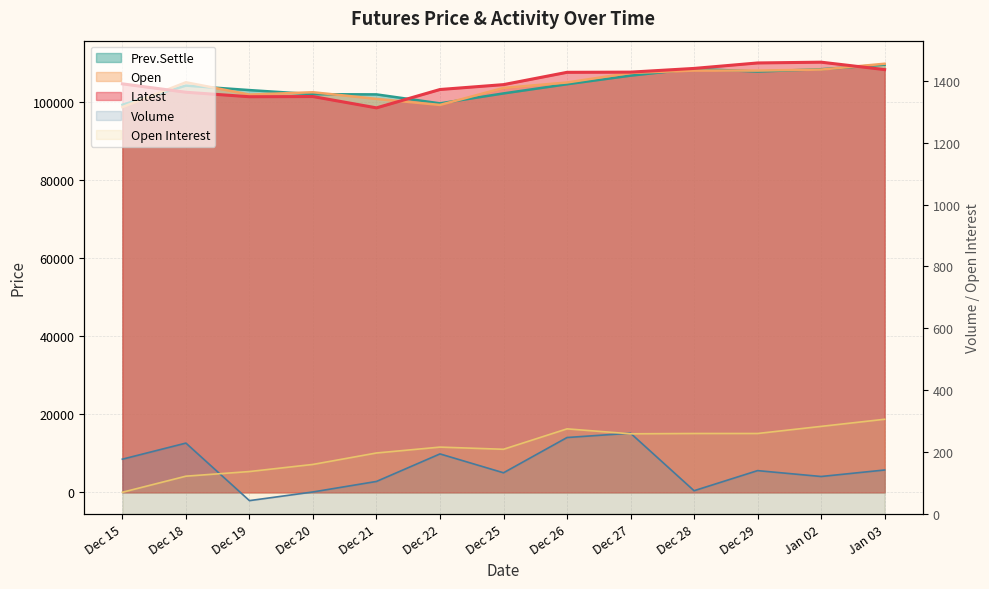

Where does the Prev.Settle series first go above 104200?

Dec 26